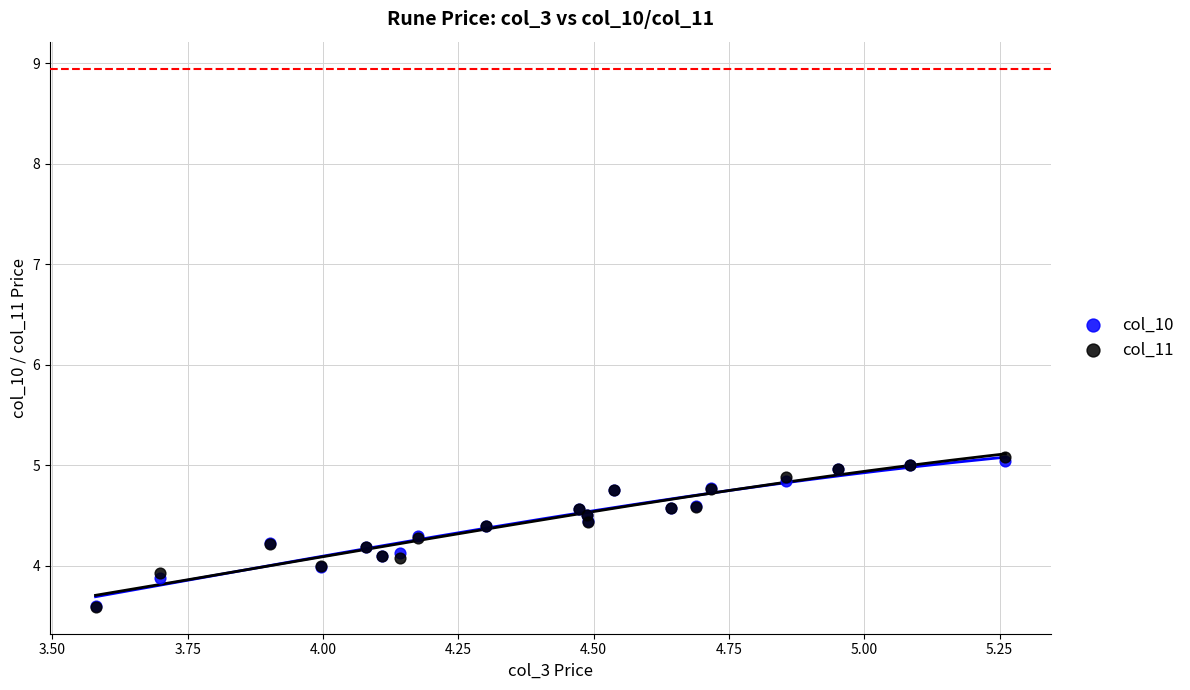

What are all the series names shown in the legend?

col_10, col_11